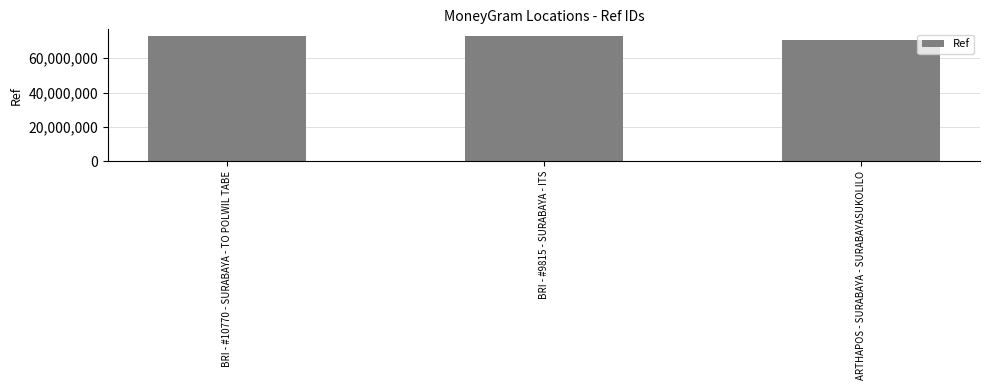

What is the minimum value shown in the chart?

70842175